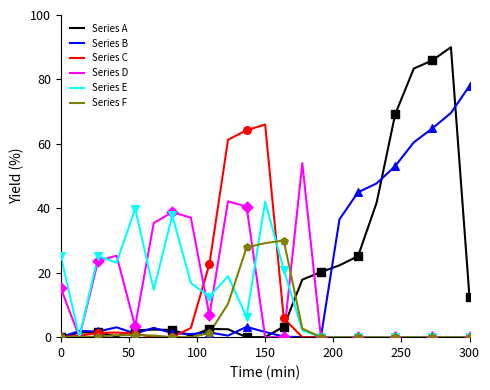

Which series has the largest range (max minus min)?

Series A